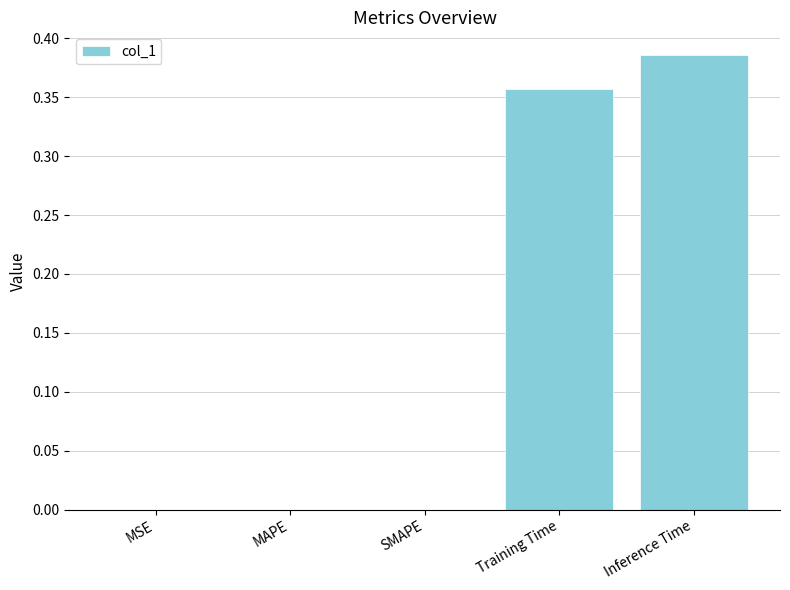

How many series are shown in this chart?

1